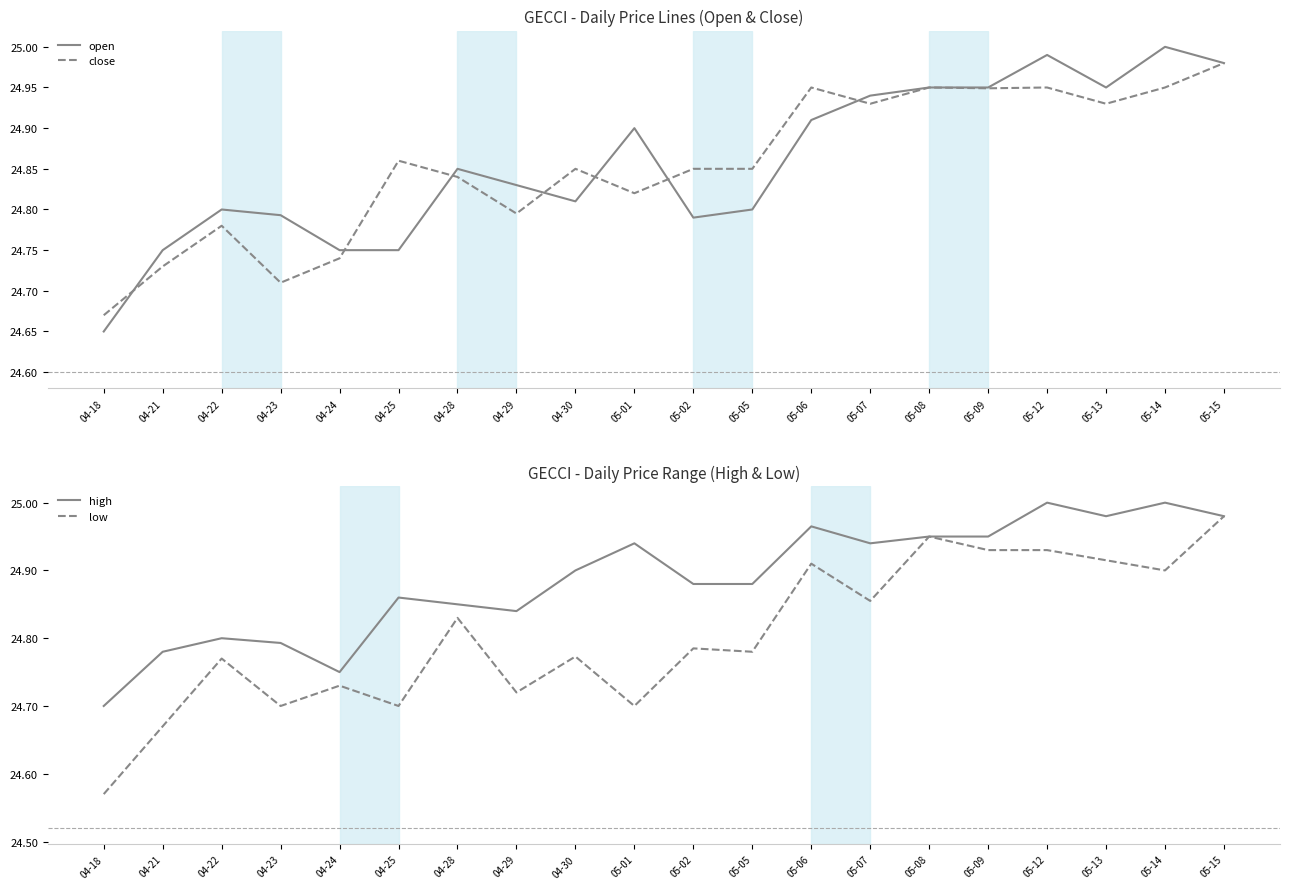

Which label corresponds to the largest value in the chart?

05-14